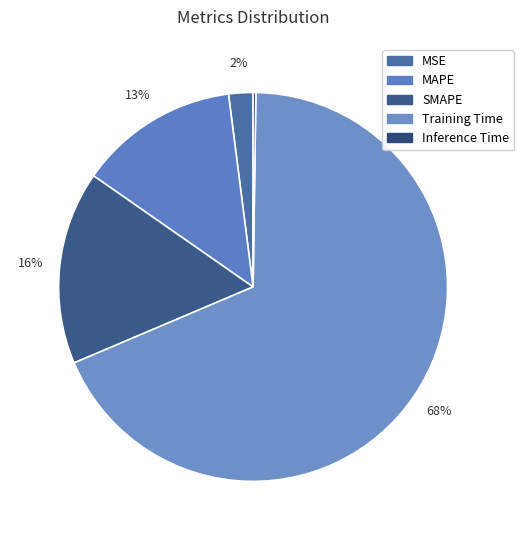

Does Training Time account for over 50% of the chart?

Yes